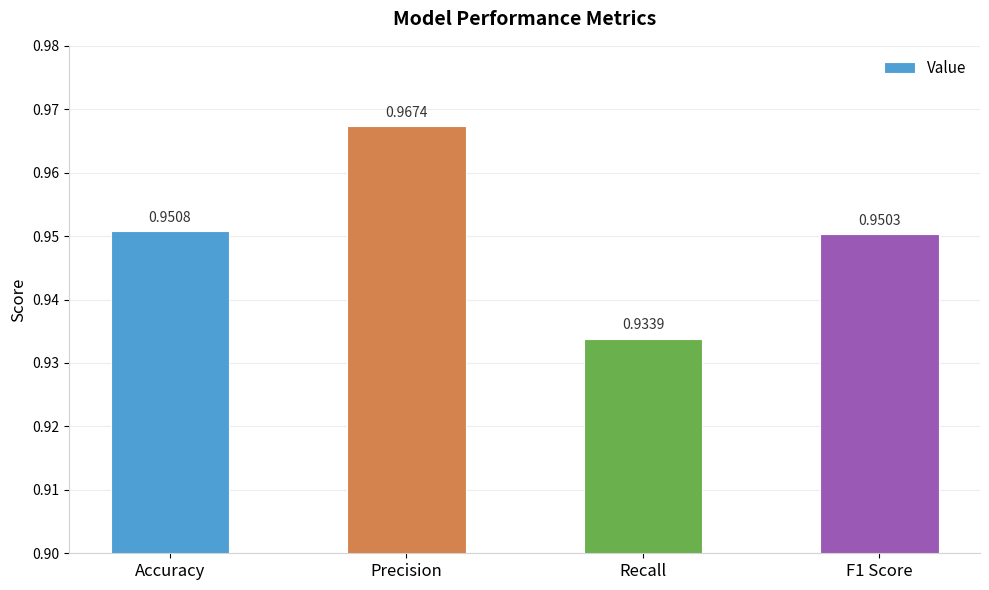

What is the label of the 4th bar from the right?

Accuracy